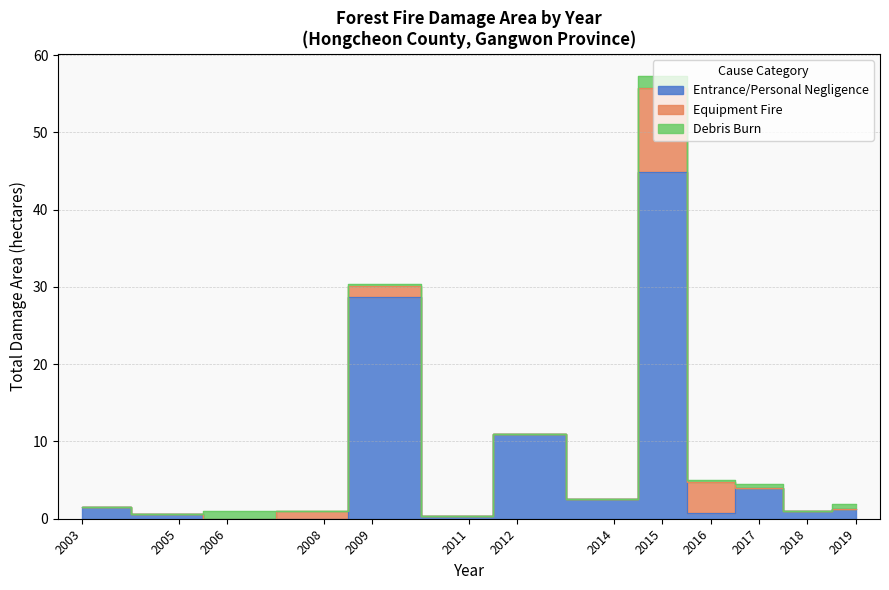

How many lines are shown in the chart?

3